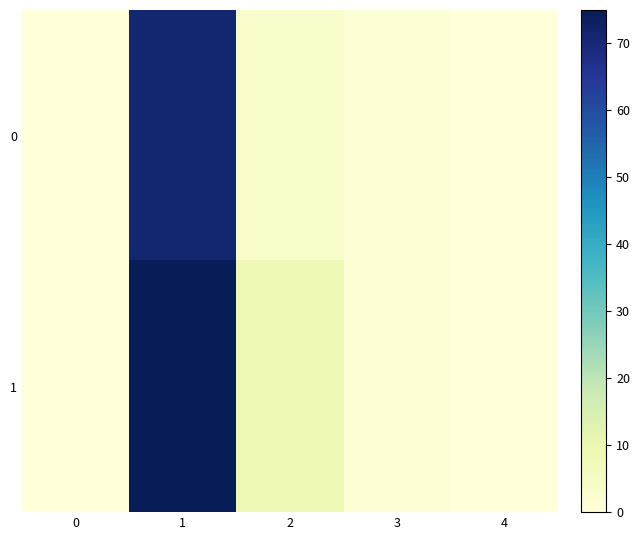

At 3, list the series in order from smallest to largest.

0, 1